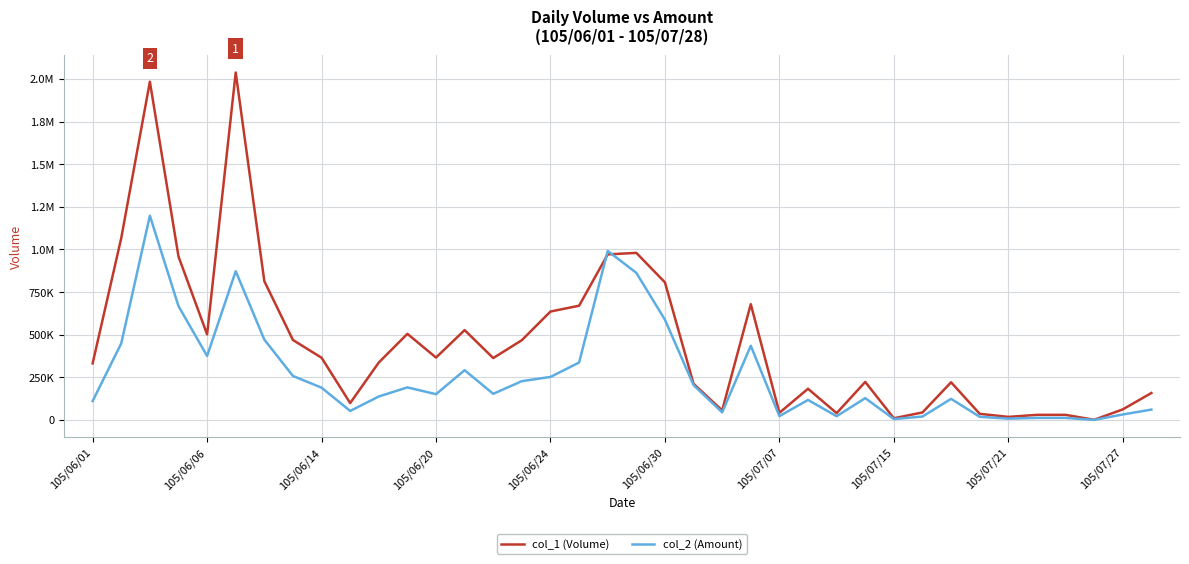

Does the chart have visible grid lines?

Yes